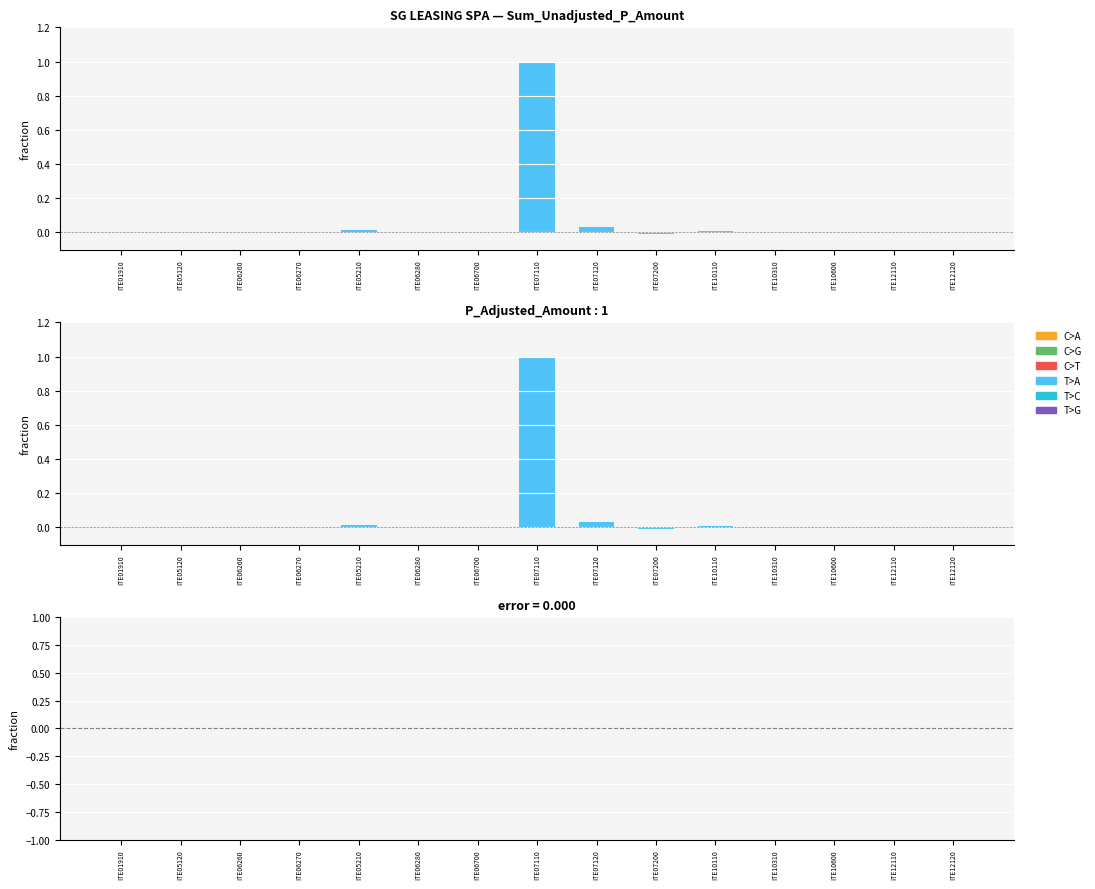

What is the maximum value for P_Adjusted_Amount?

1.0